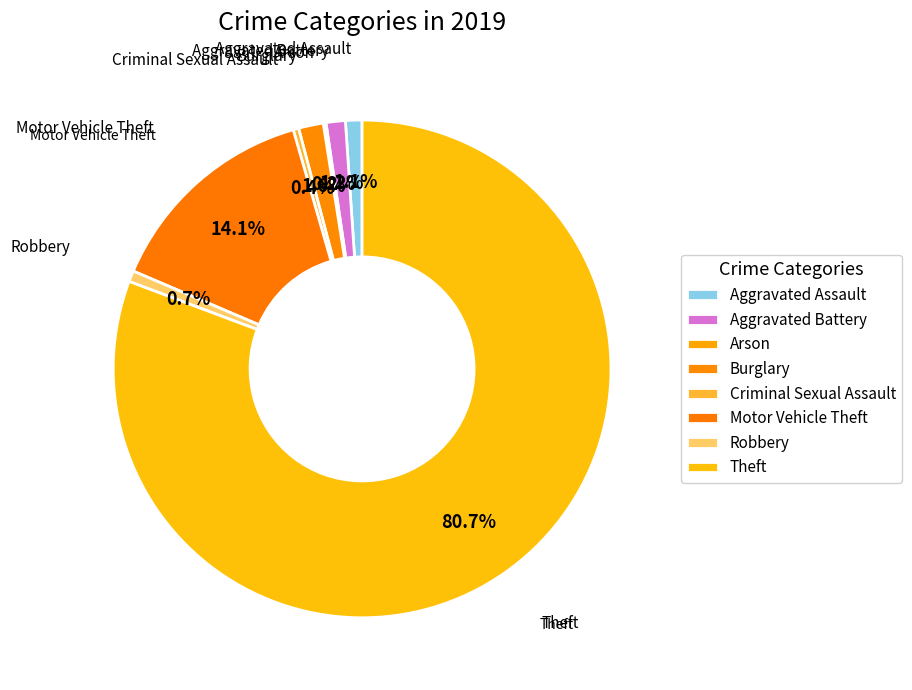

To the nearest percent, what is the combined percentage of Aggravated Battery and Burglary?

3%